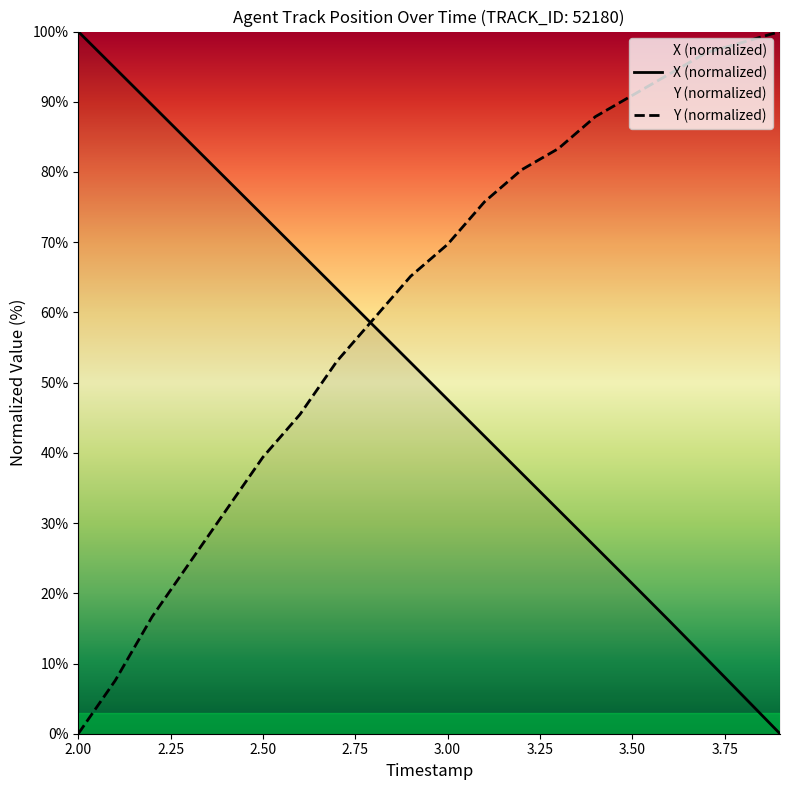

What is the difference between the second highest and second lowest values in the X (normalized) series?

89.4